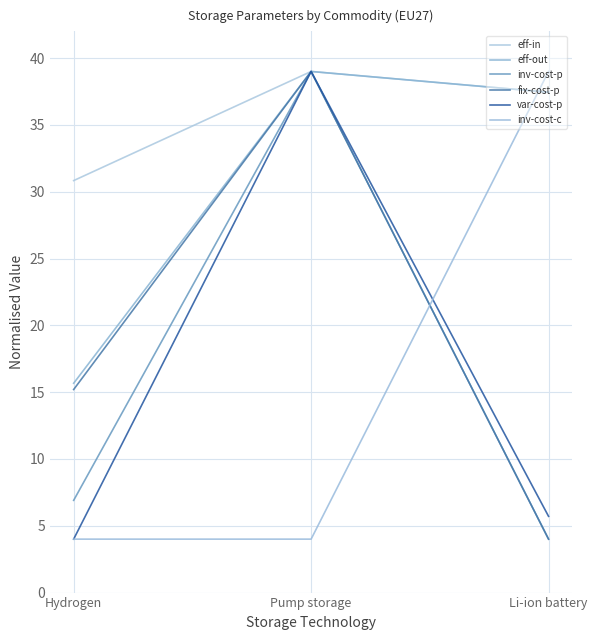

Is it true that inv-cost-p equals 6.9 at Hydrogen?

True